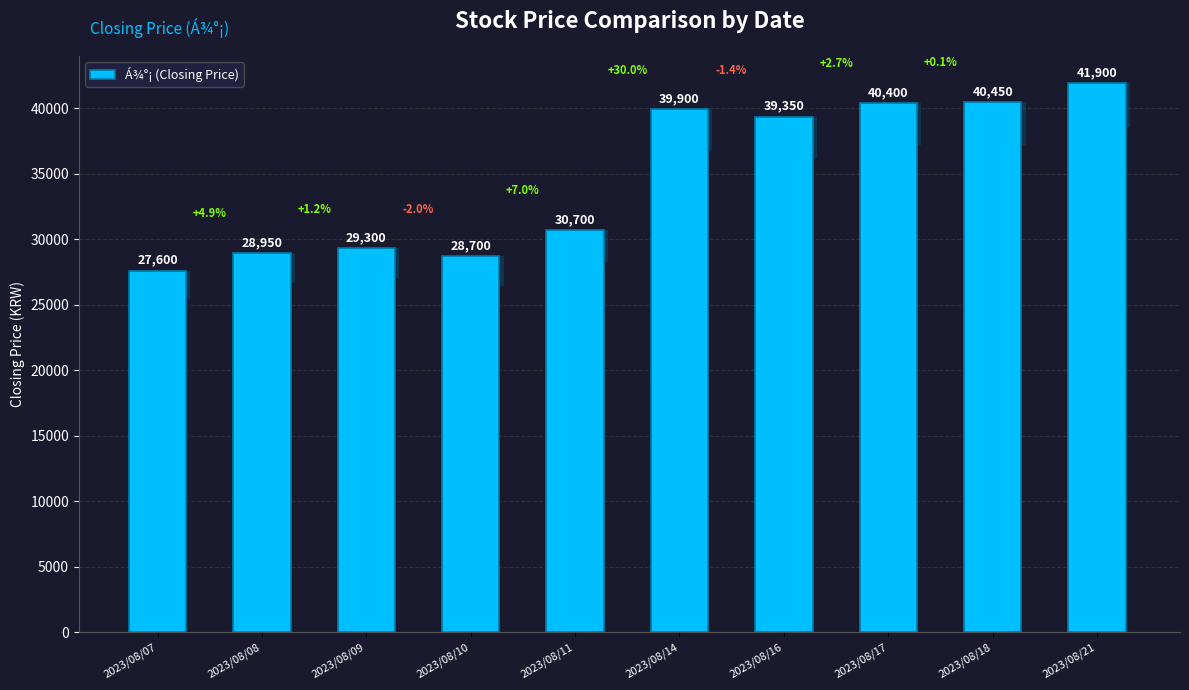

The value at 2023/08/16 is 25646. True or false?

False